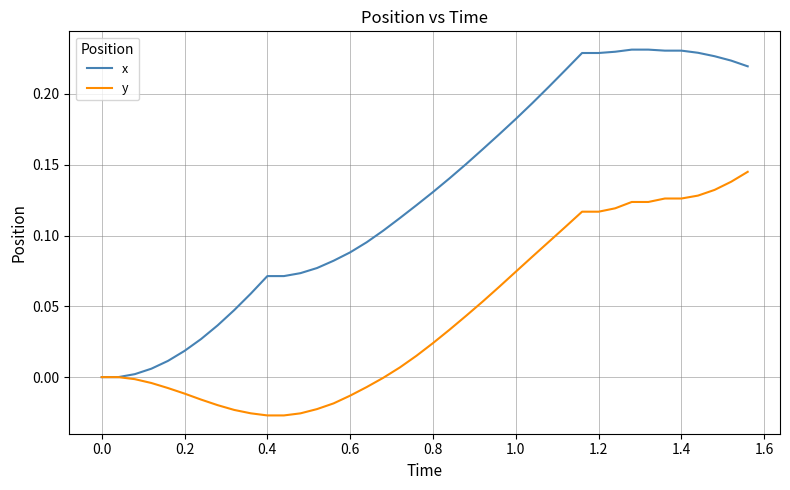

Which series has the largest range (max minus min)?

x